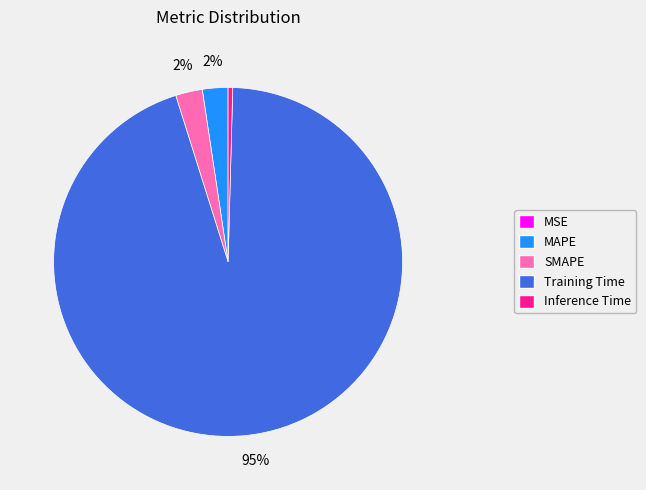

True or false: Inference Time accounts for 0% of the total.

True